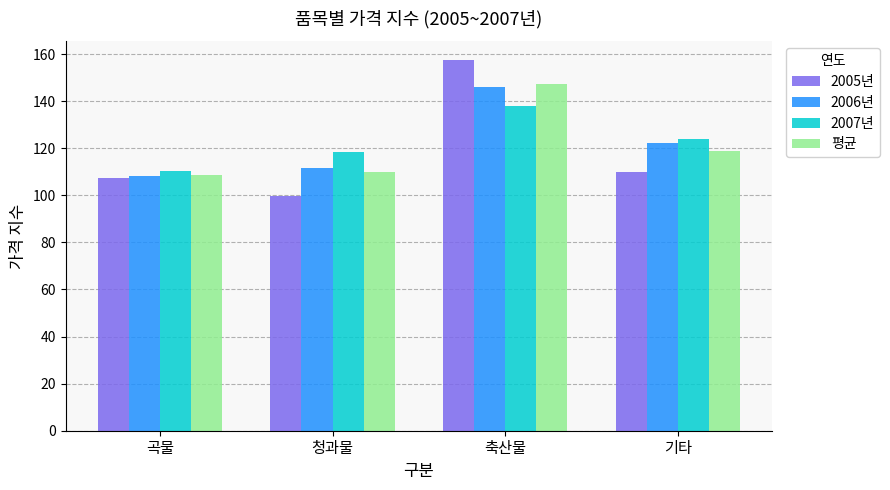

The value of 2007년 at 축산물 is 138.0. True or false?

True